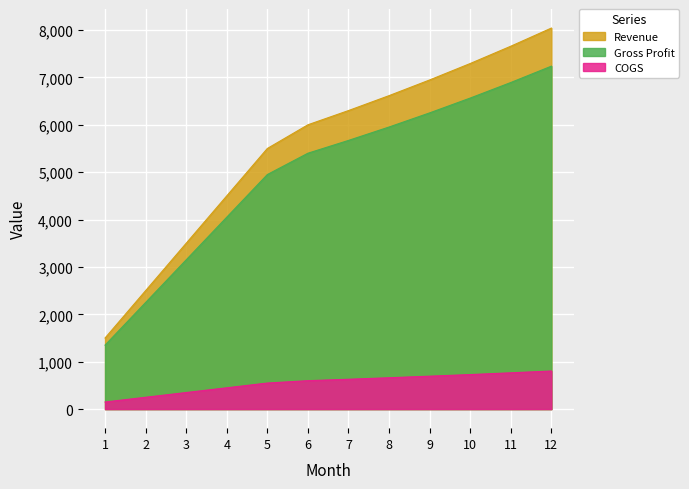

Reading left to right, list all the values displayed in this chart.

Revenue: 1500	2500	3500	4500	5500	6000	6300	6615	6946	7293	7658	8041
COGS: 150	250	350	450	550	600	630	662	695	729	766	804
Gross Profit: 1350	2250	3150	4050	4950	5400	5670	5953	6251	6564	6892	7237